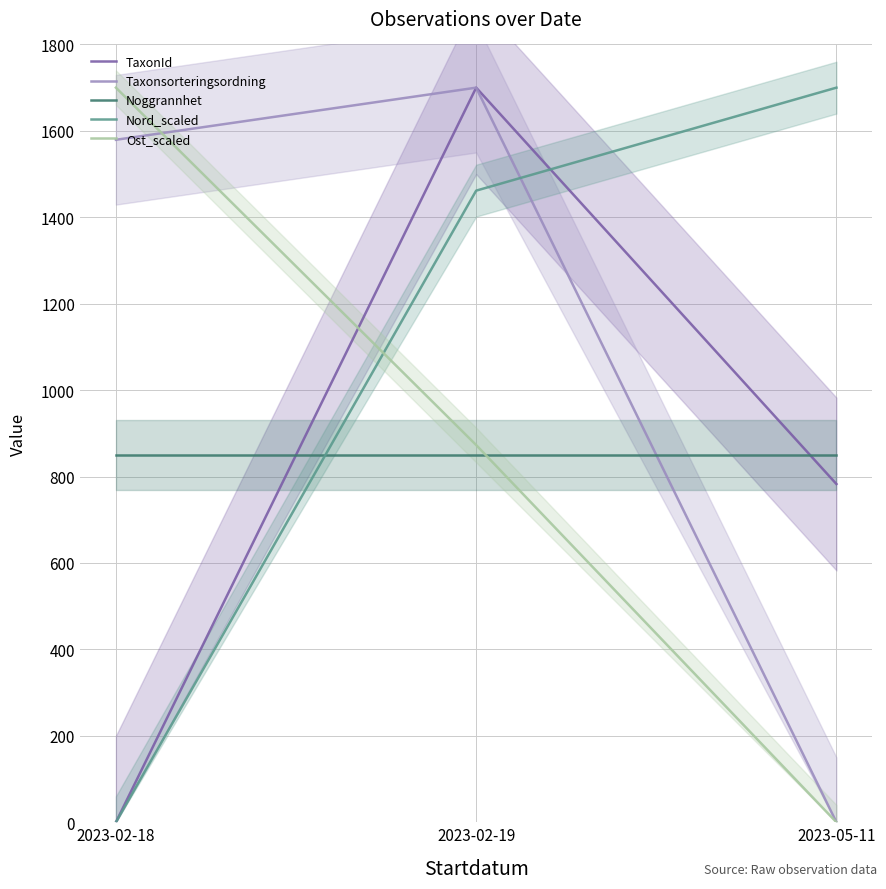

What is the value of the Ost_scaled point at the 1st from the left?

1700.0